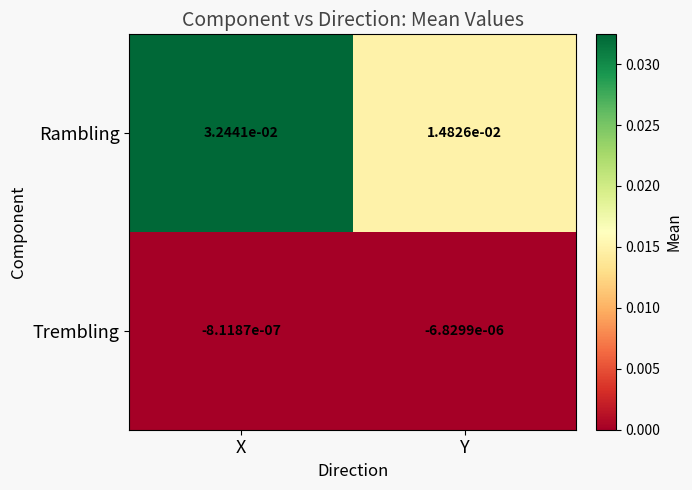

Which category has the lowest value in the Rambling series?

Y